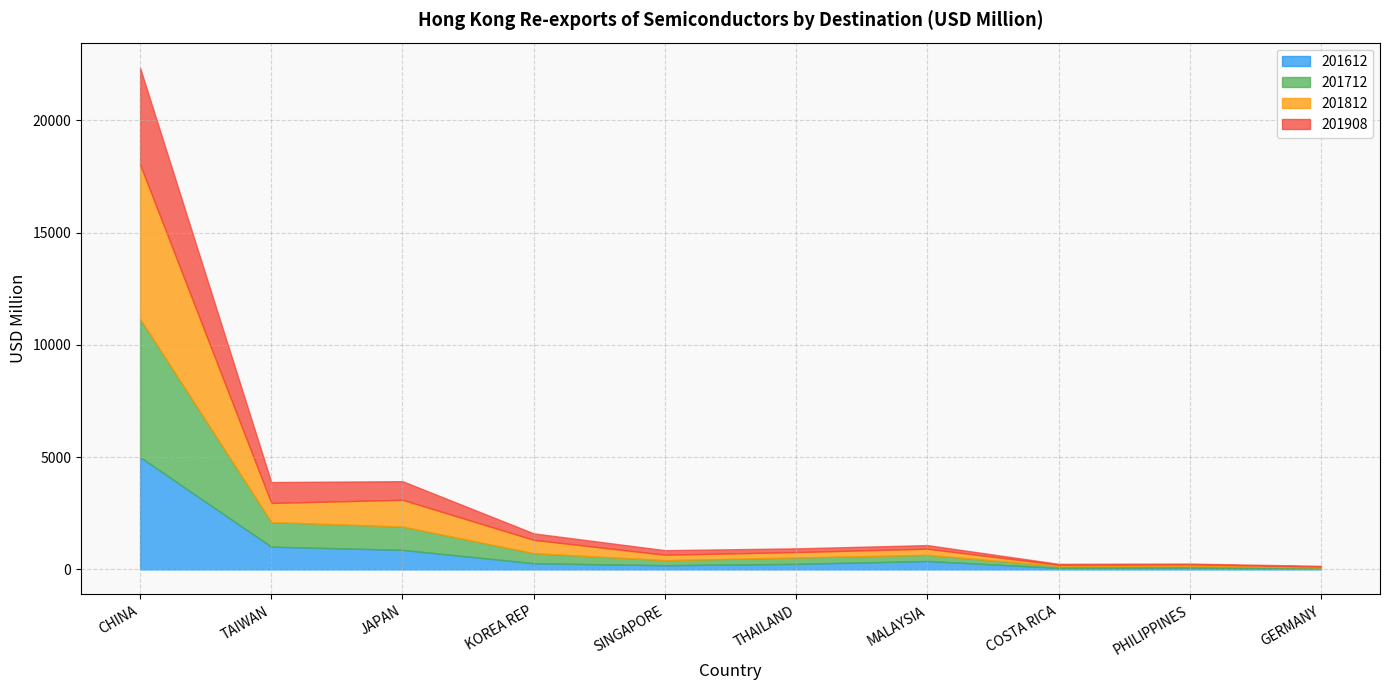

True or false: 201612 has a value of 110.6 at PHILIPPINES.

False